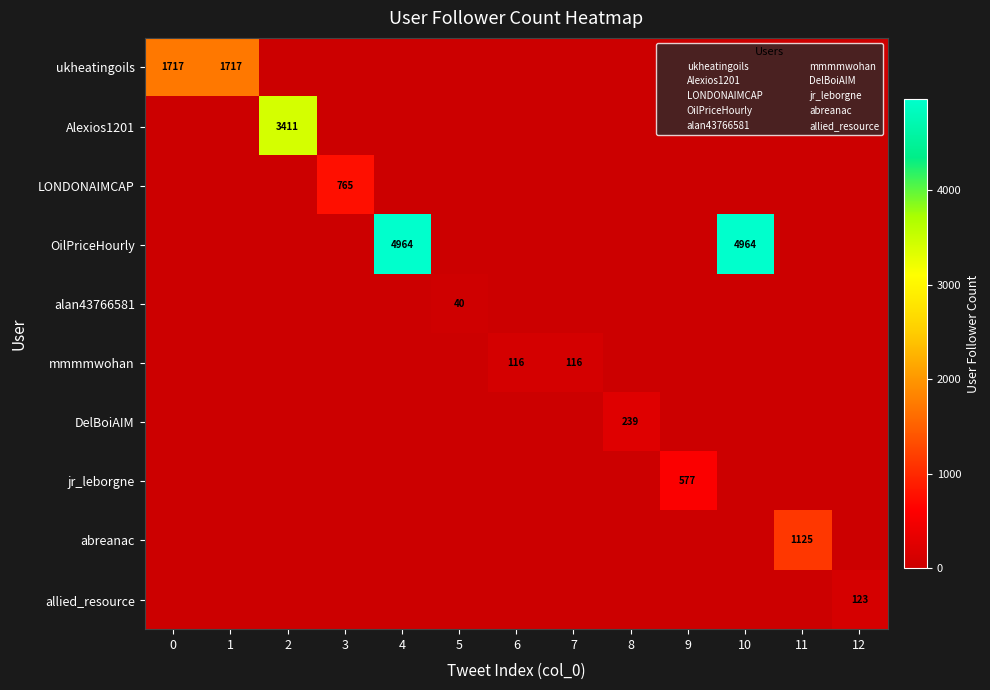

Reading left to right, extract all data points from this chart.

ukheatingoils: 1717	1717	0	0	0	0	0	0	0	0	0	0	0
Alexios1201: 0	0	3411	0	0	0	0	0	0	0	0	0	0
LONDONAIMCAP: 0	0	0	765	0	0	0	0	0	0	0	0	0
OilPriceHourly: 0	0	0	0	4964	0	0	0	0	0	4964	0	0
alan43766581: 0	0	0	0	0	40	0	0	0	0	0	0	0
mmmmwohan: 0	0	0	0	0	0	116	116	0	0	0	0	0
DelBoiAIM: 0	0	0	0	0	0	0	0	239	0	0	0	0
jr_leborgne: 0	0	0	0	0	0	0	0	0	577	0	0	0
abreanac: 0	0	0	0	0	0	0	0	0	0	0	1125	0
allied_resource: 0	0	0	0	0	0	0	0	0	0	0	0	123